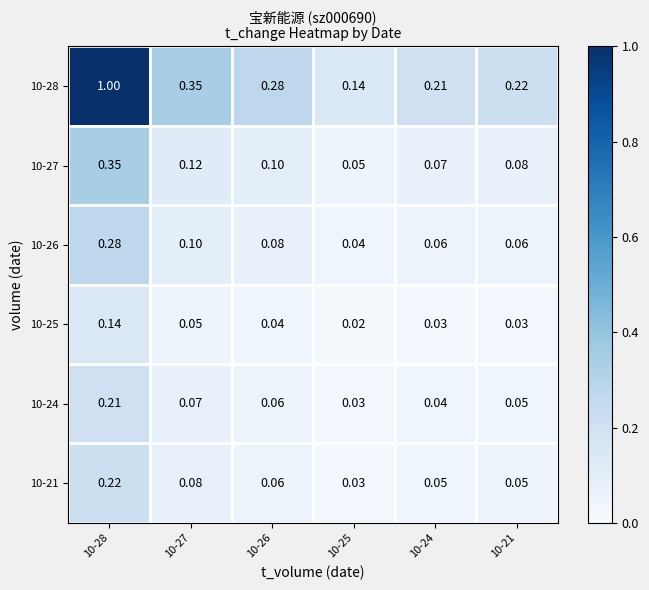

Is the value of 10-28 at 10-25 greater than the value of 10-27 at 10-27?

Yes